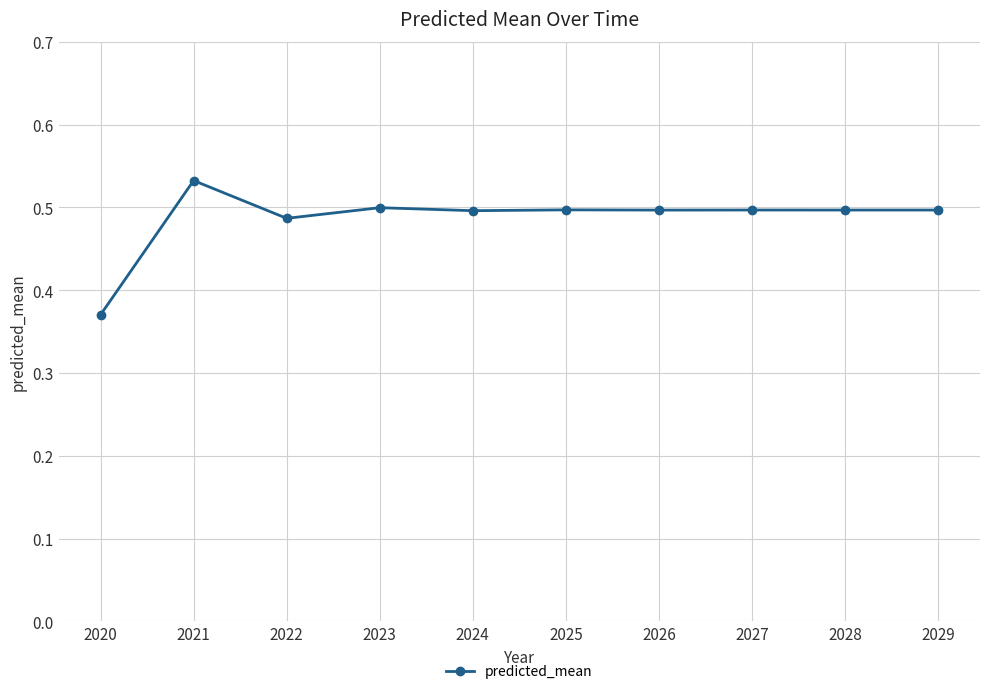

What is the difference between the maximum and minimum values?

0.2